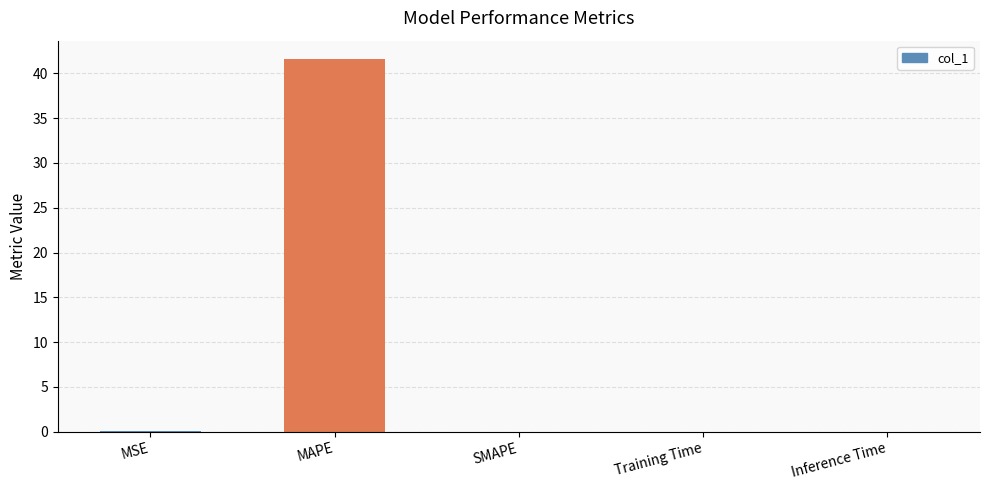

Rank the categories by value from lowest to highest.

SMAPE, Inference Time, Training Time, MSE, MAPE